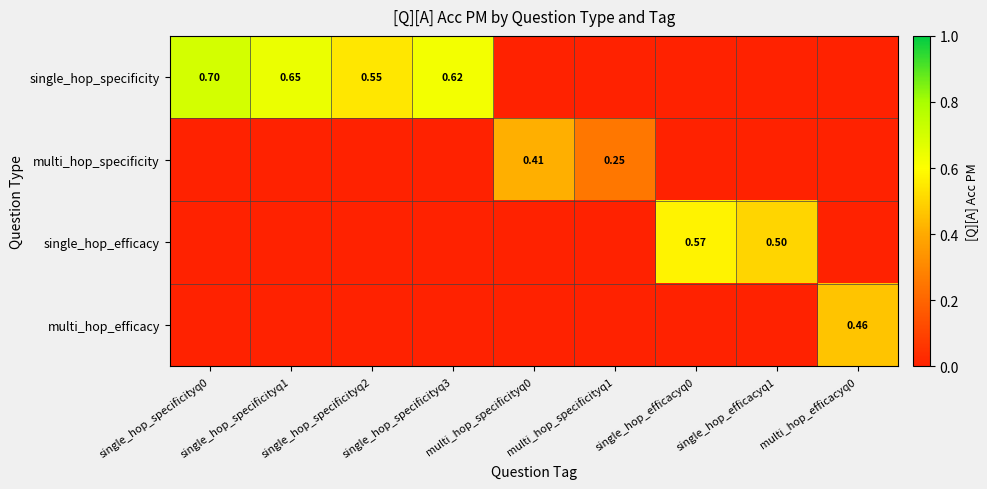

How many series are shown in this chart?

4